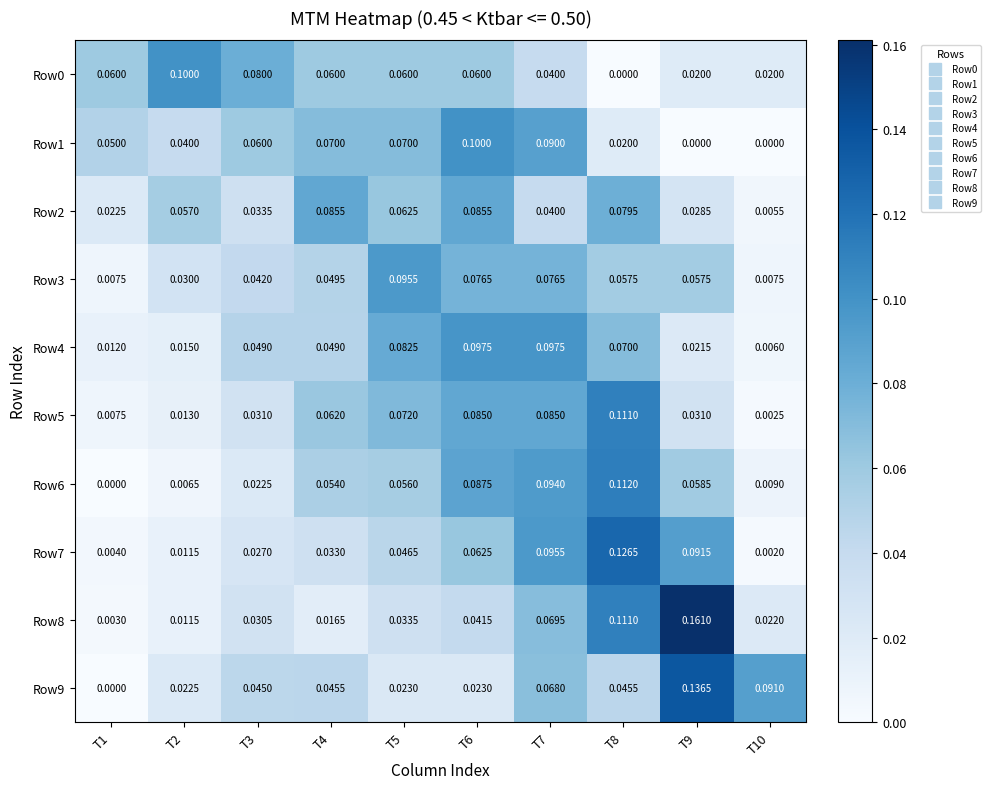

How many series are shown in this chart?

10